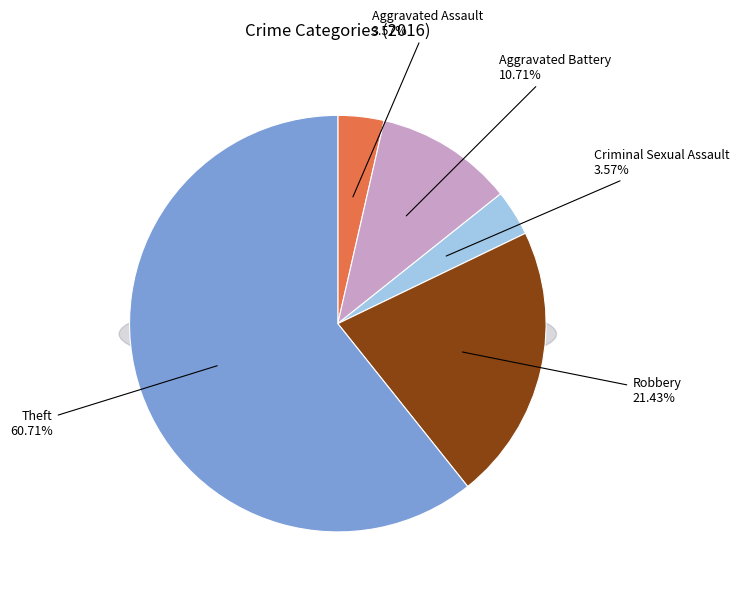

Is it true that Theft is 73% of the pie?

False